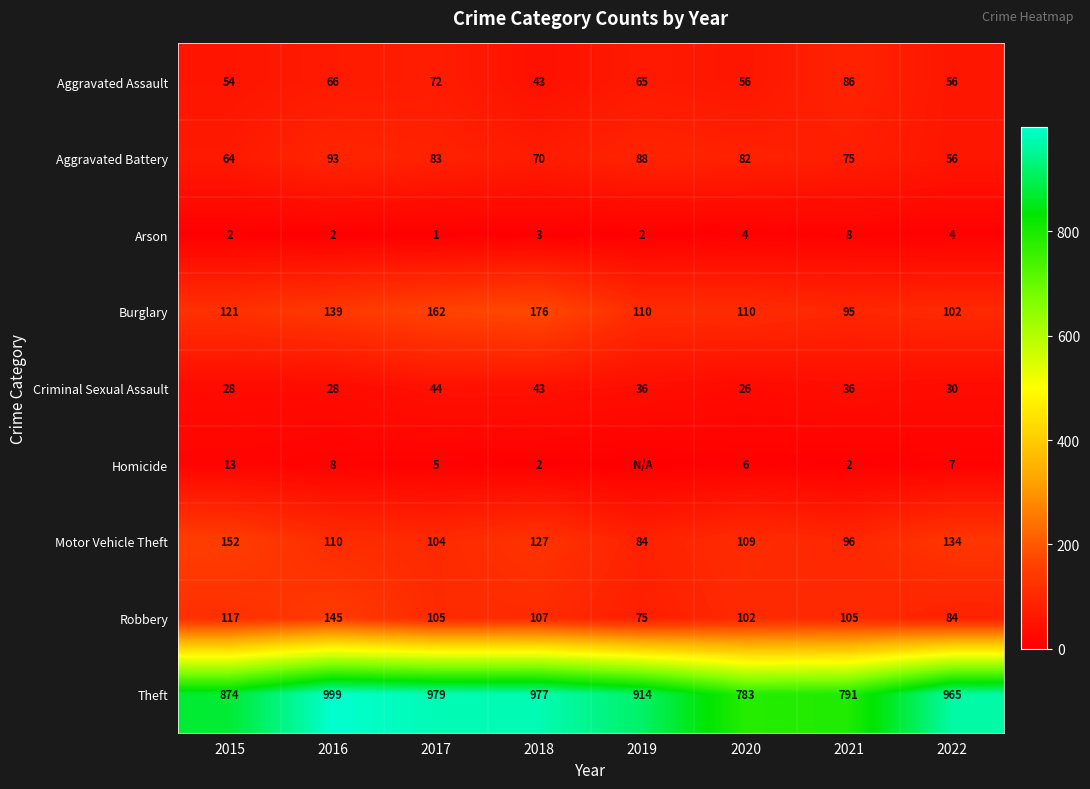

What is the difference between the maximum and minimum values in the Criminal Sexual Assault series?

18